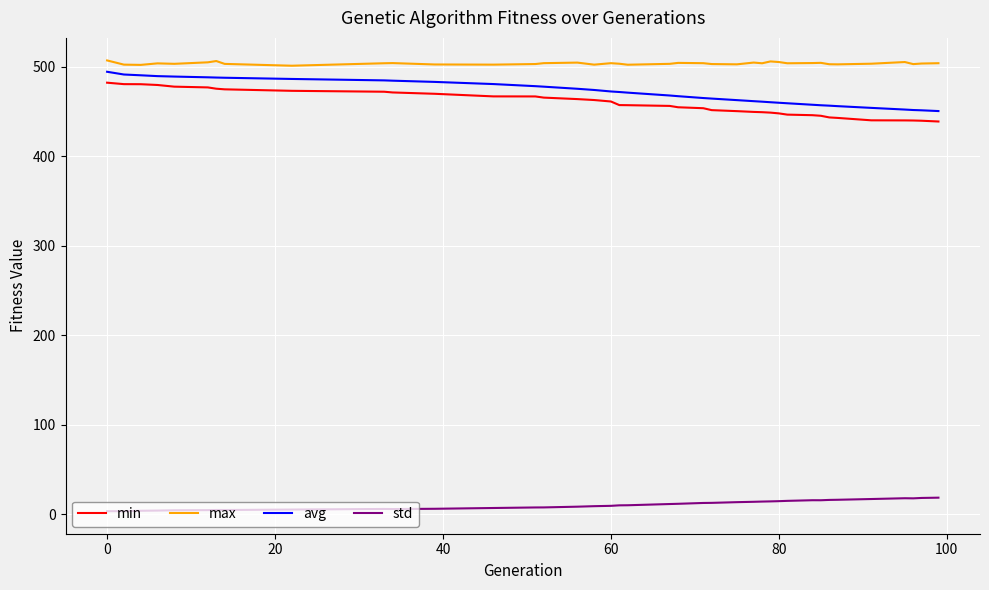

True or false: avg and std intersect in this chart.

False